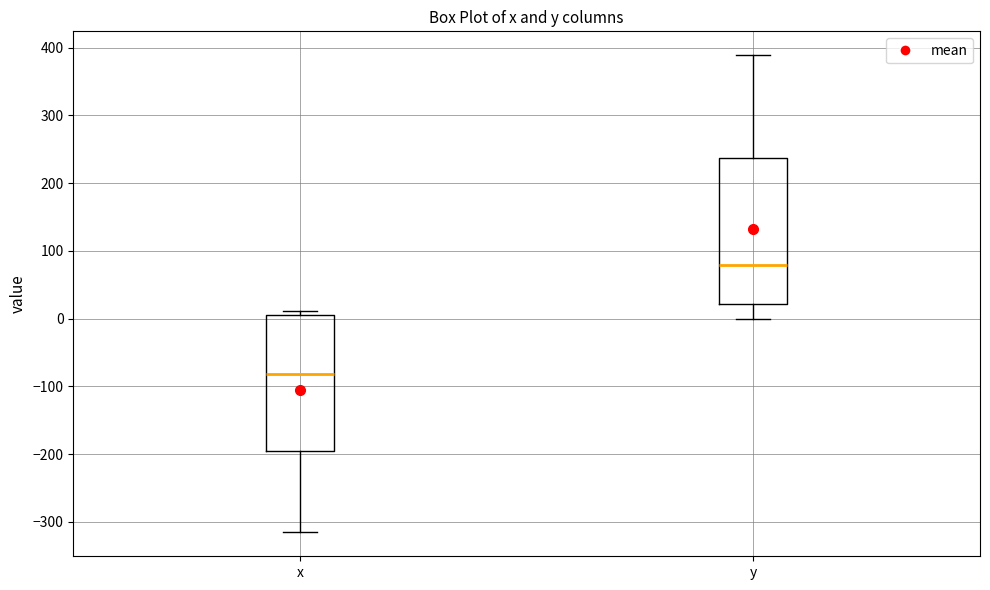

Which box's median line is the highest?

y